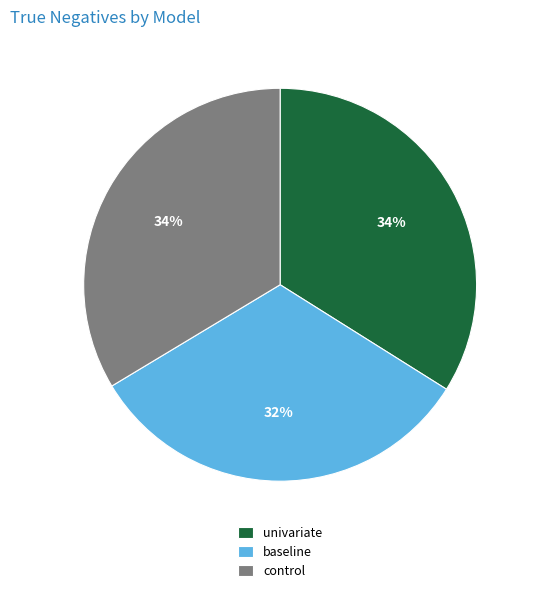

Combined, do univariate and control account for over 50%?

Yes